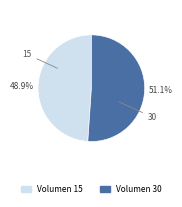

Is it true that 30 is 41% of the pie?

False